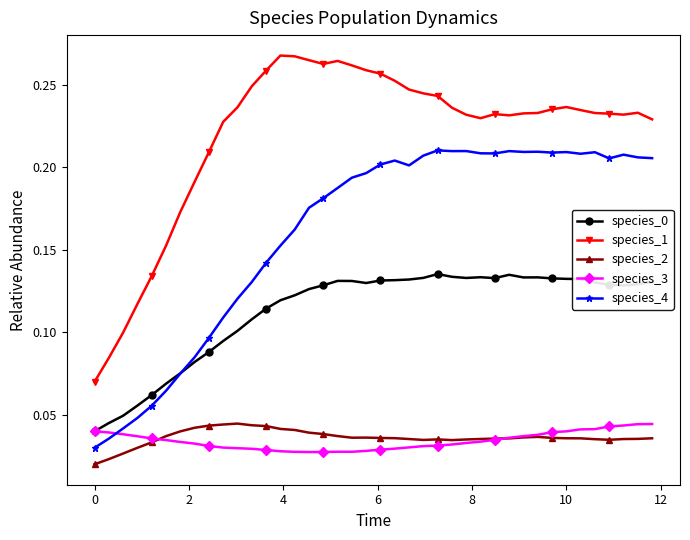

True or false: species_4 has more than 2 interior local peaks.

True